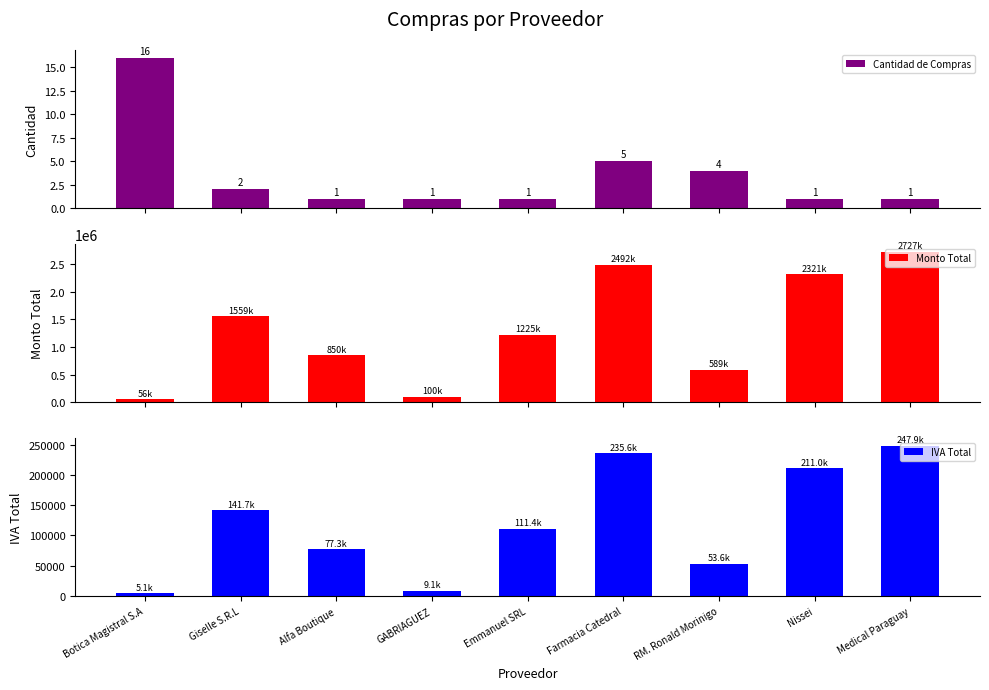

What value does the Monto Total series have at Nissei?

2321020.0